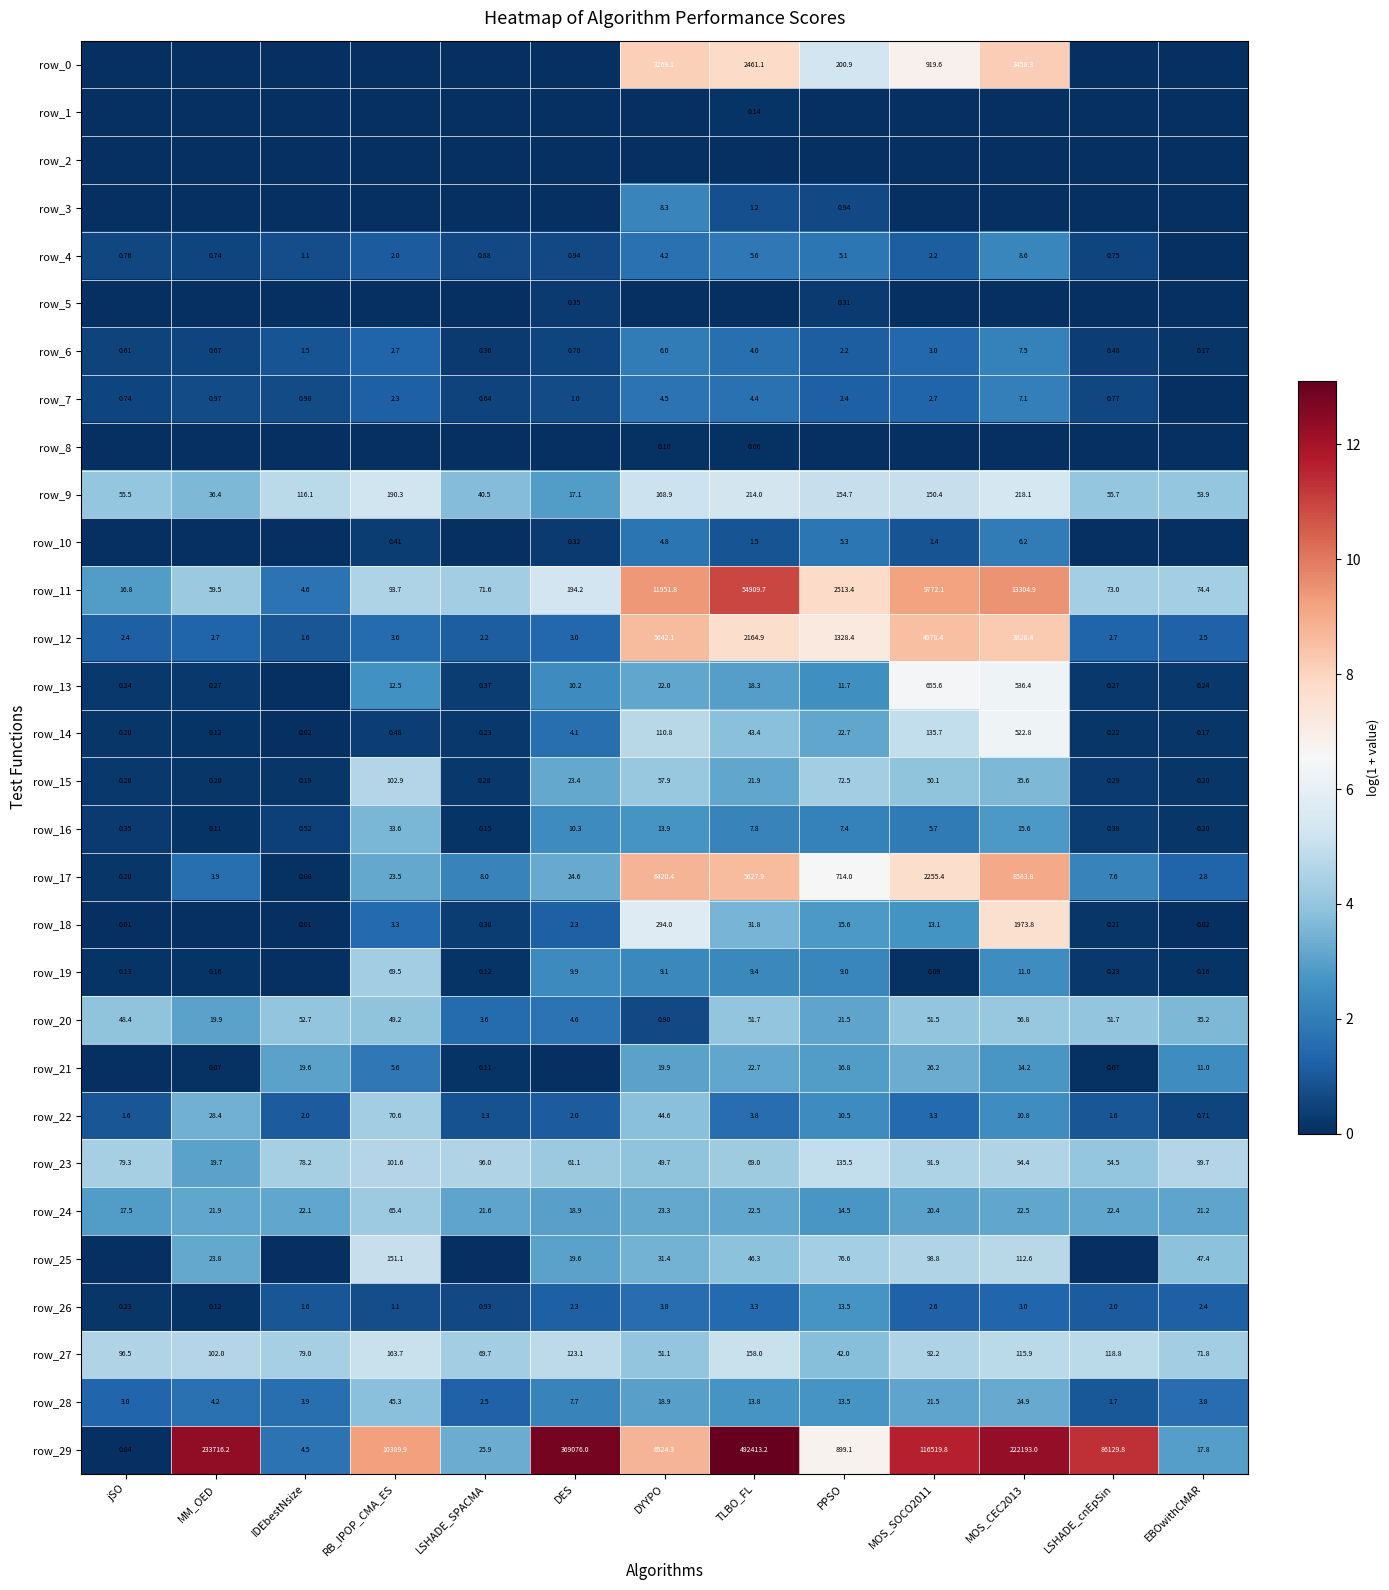

How many categories are shown in the chart?

13